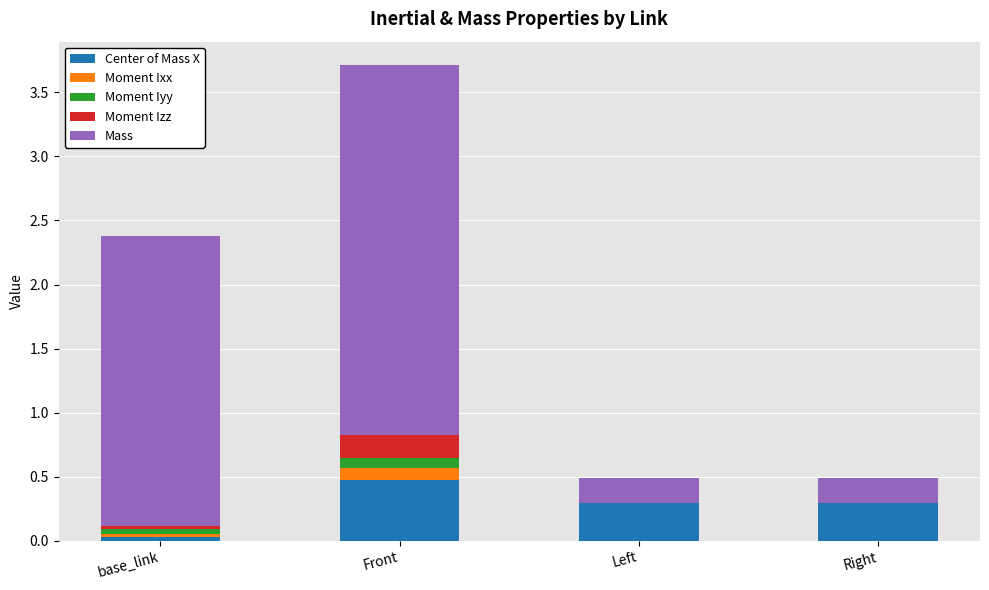

At which category is the sum across all series the highest?

Front